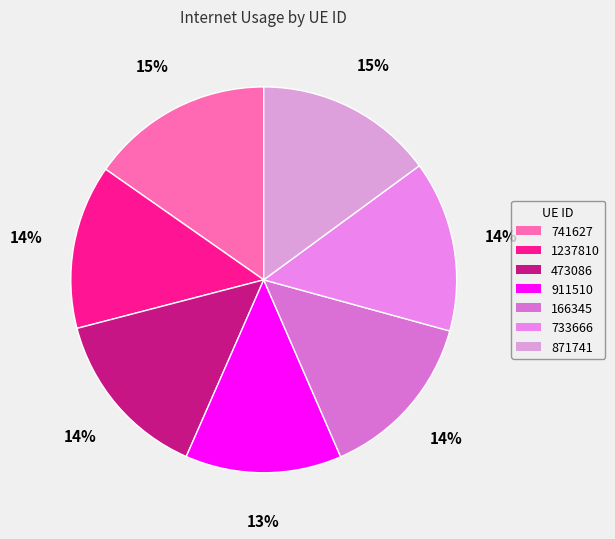

How many slices are in this pie chart?

7